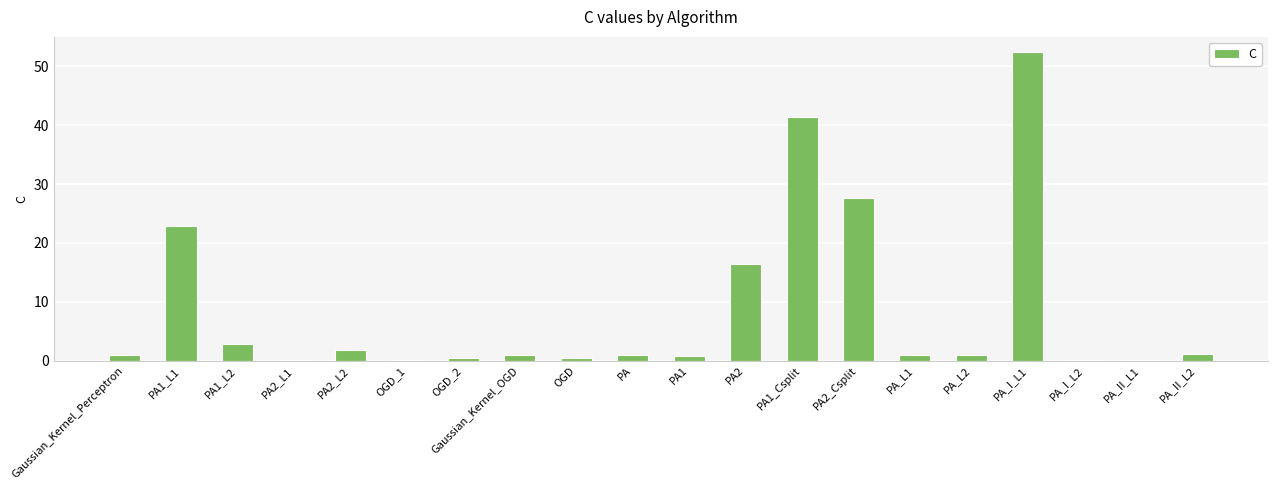

The chart shows a value of 0.5 at OGD_2. True or false?

True